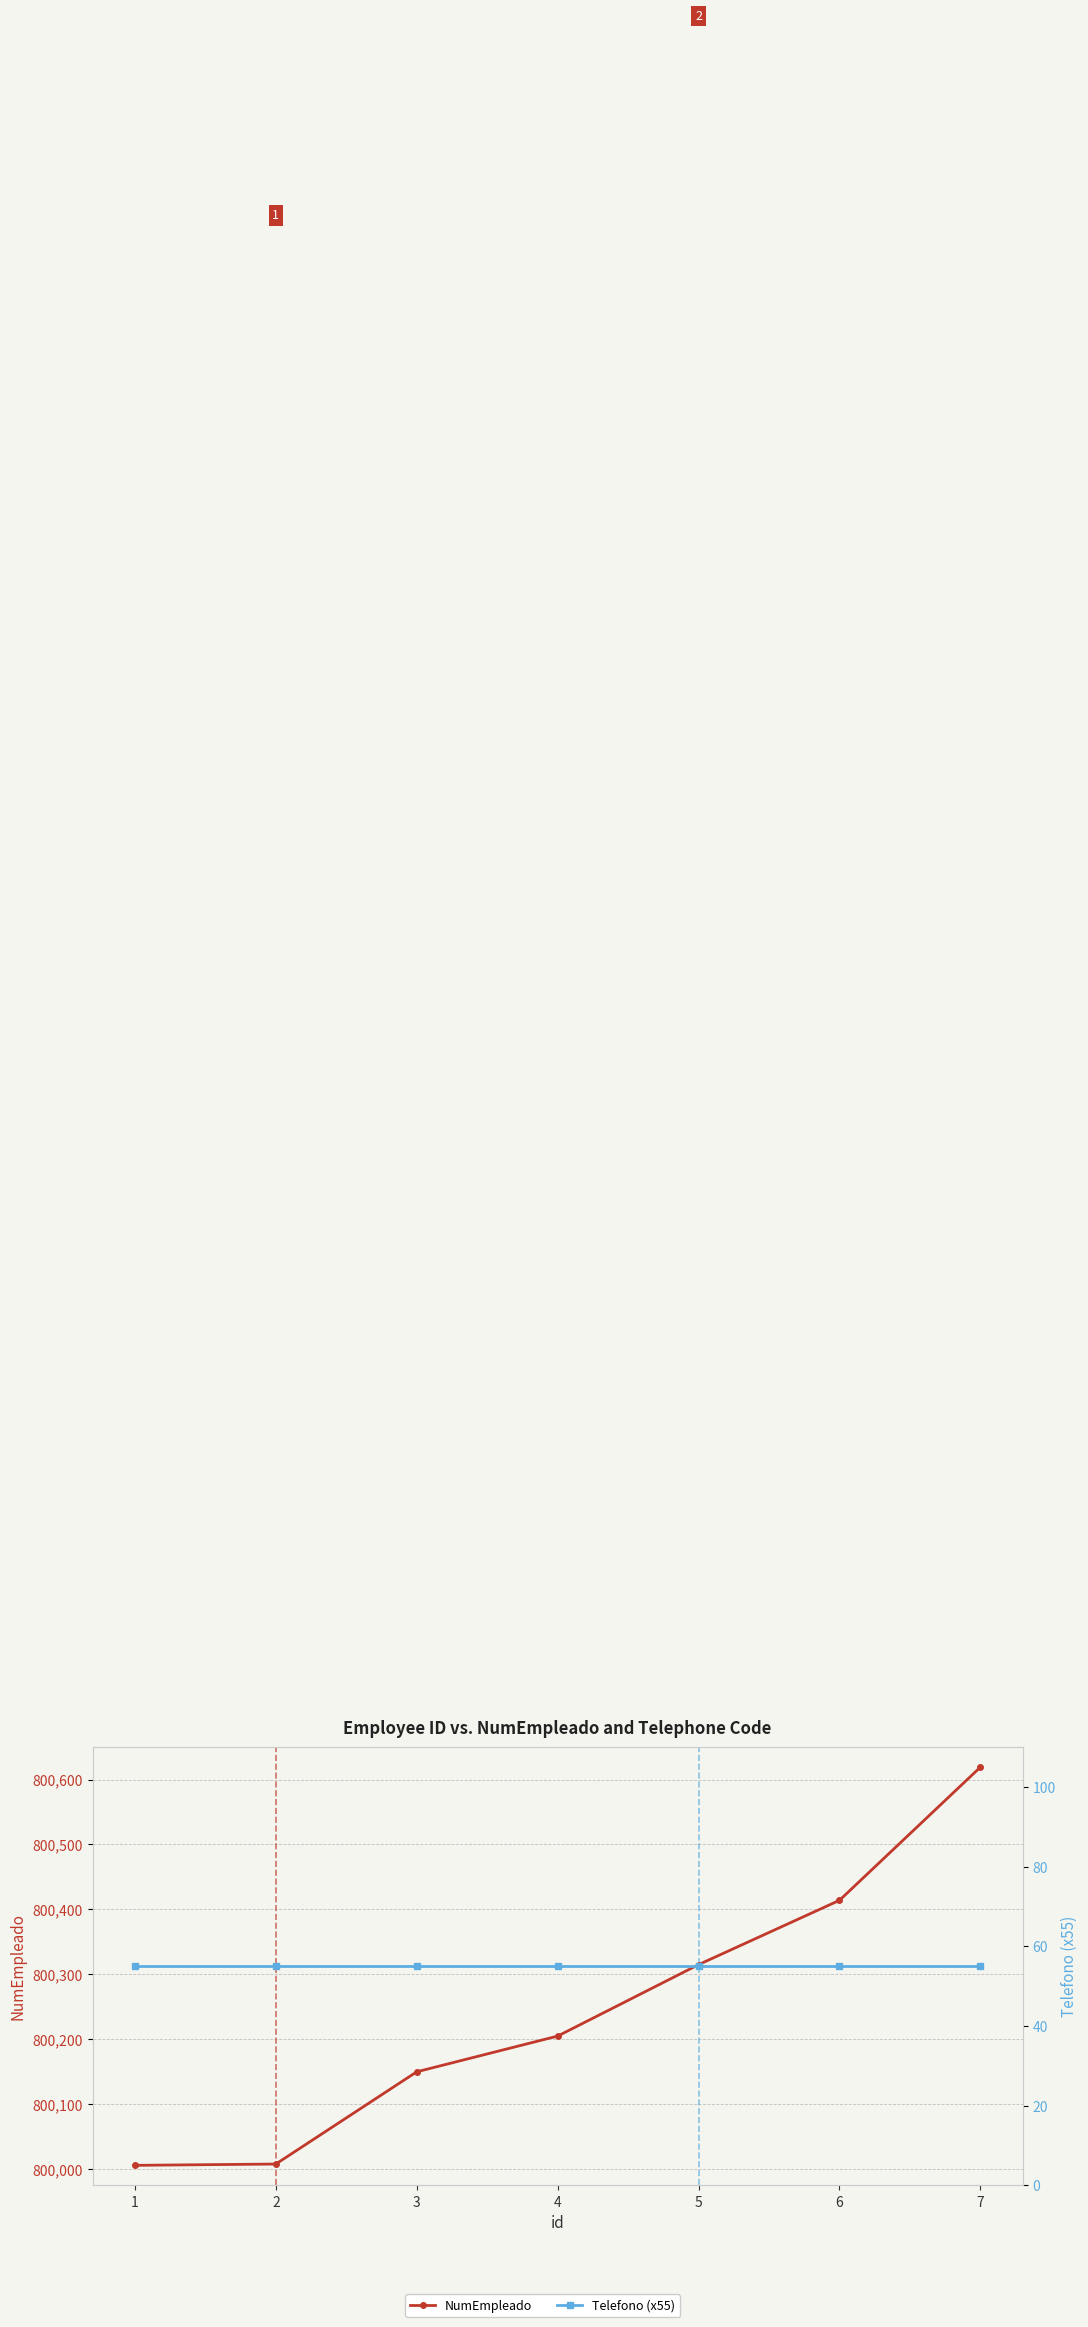

What is the spread (max minus min) of values at 3?

800095